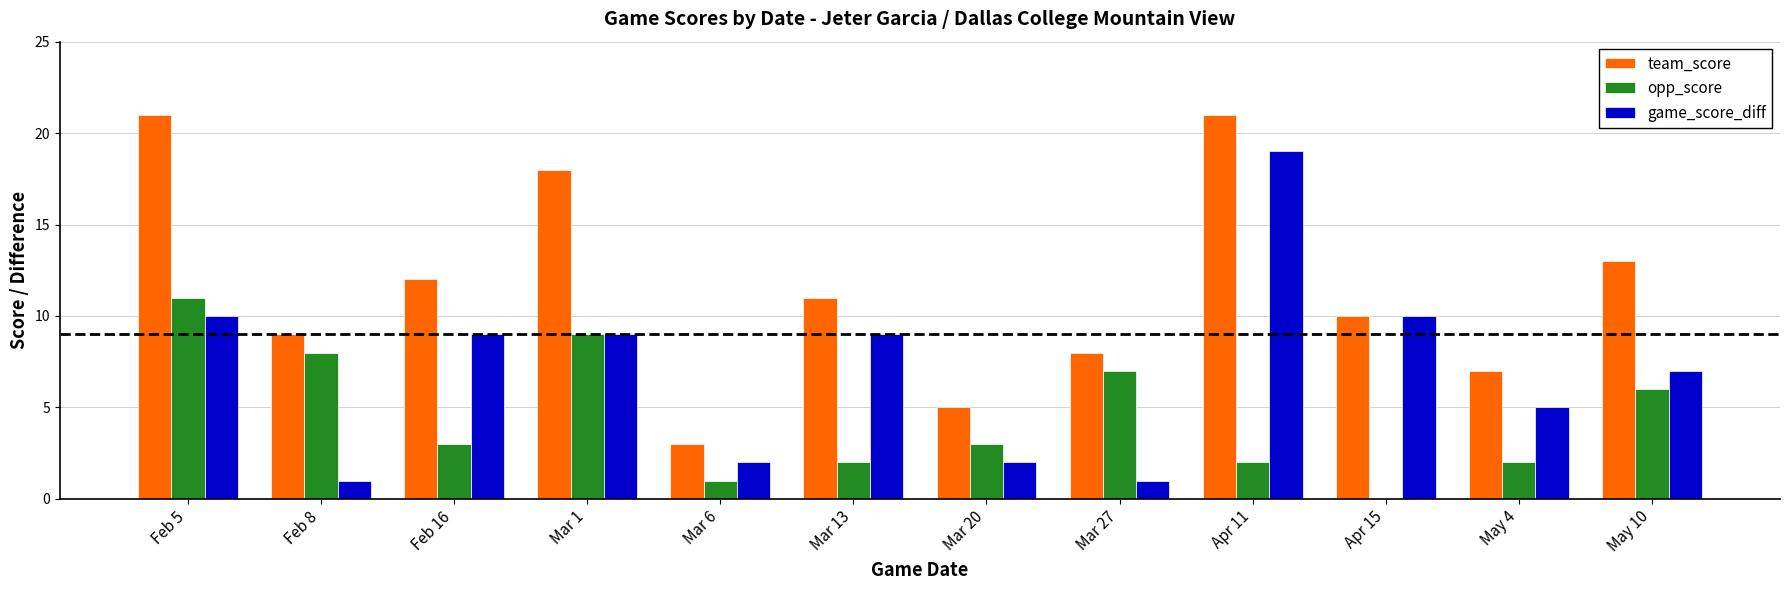

What is the total value across all series at Mar 27?

16